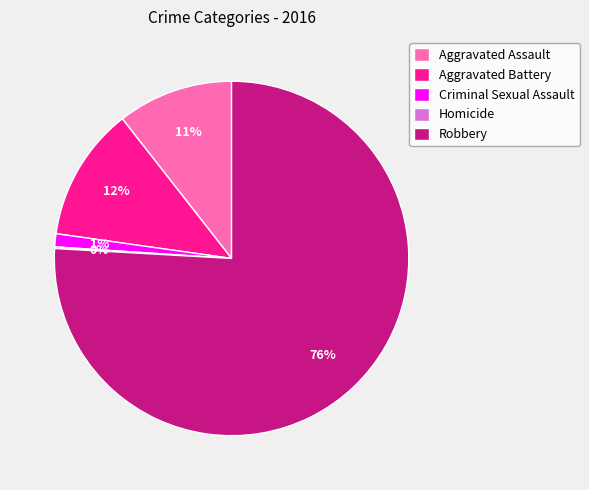

Does any single category account for the majority?

Yes